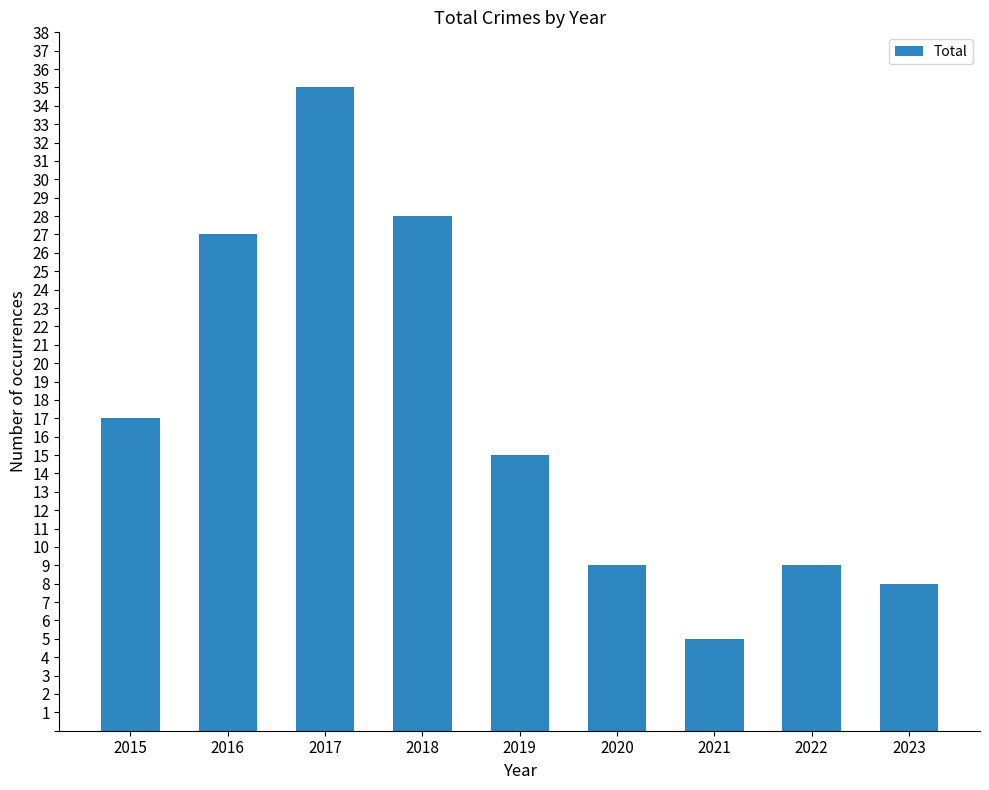

How many series are shown in this chart?

1